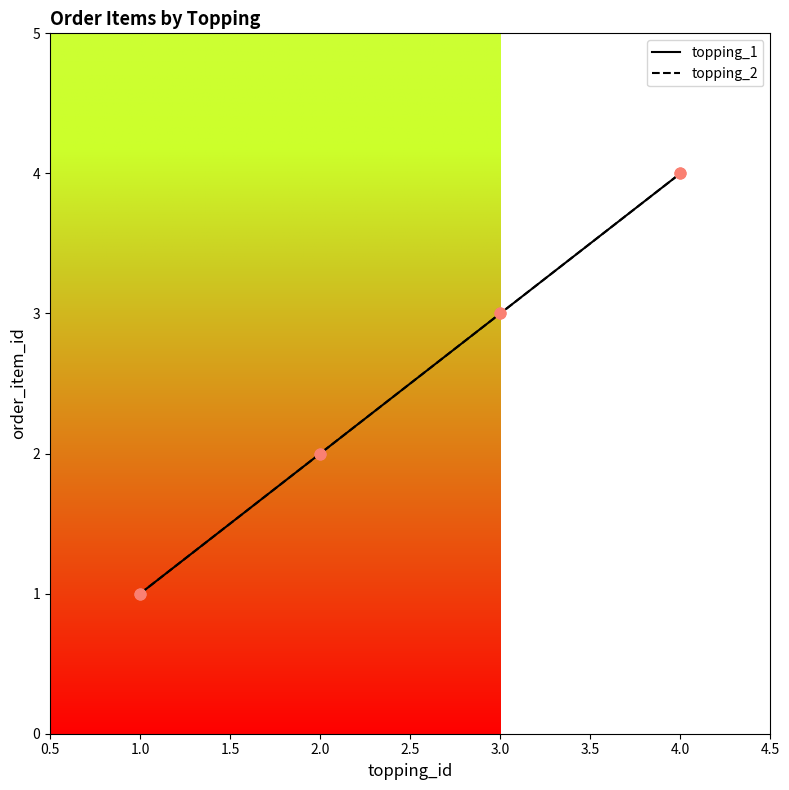

At how many categories does at least one series exceed 1?

3